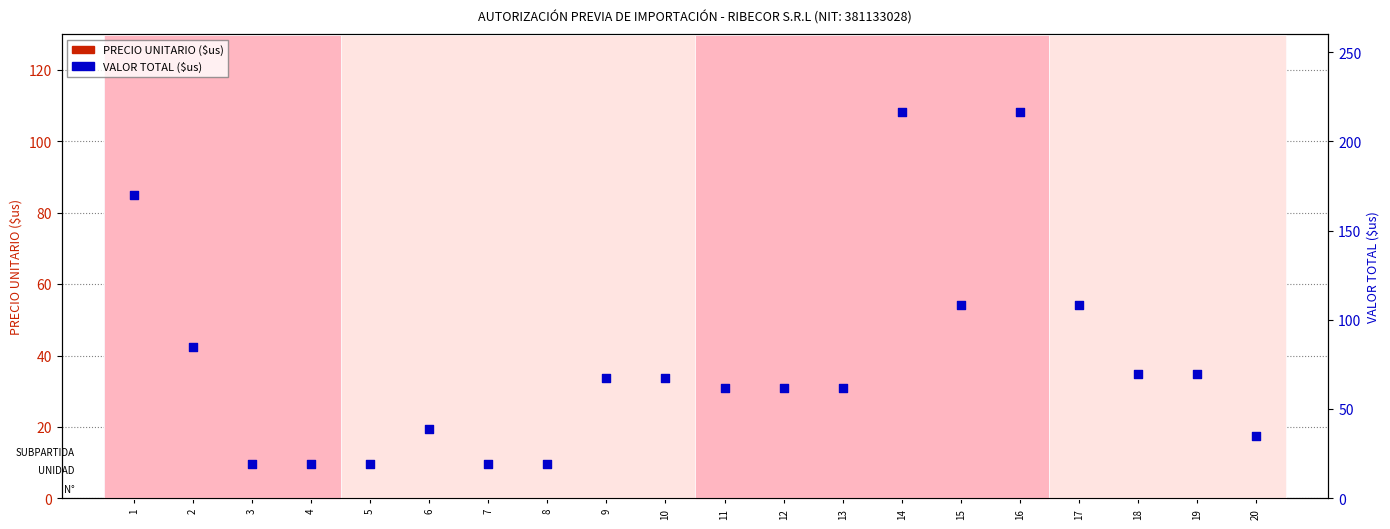

What is the total value across all series at 3?

38.6